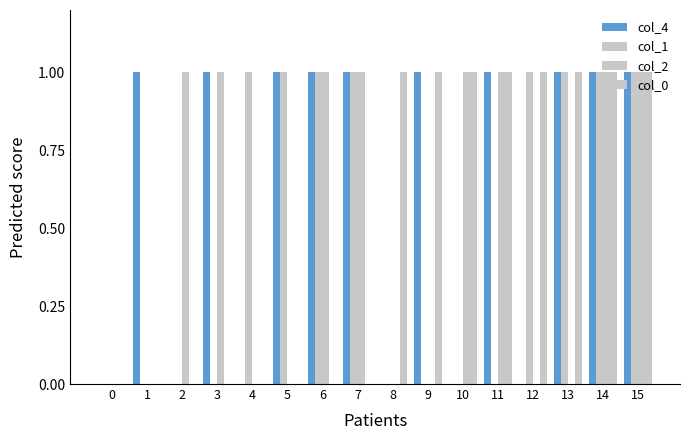

Between 12 and 9, which is larger?

9